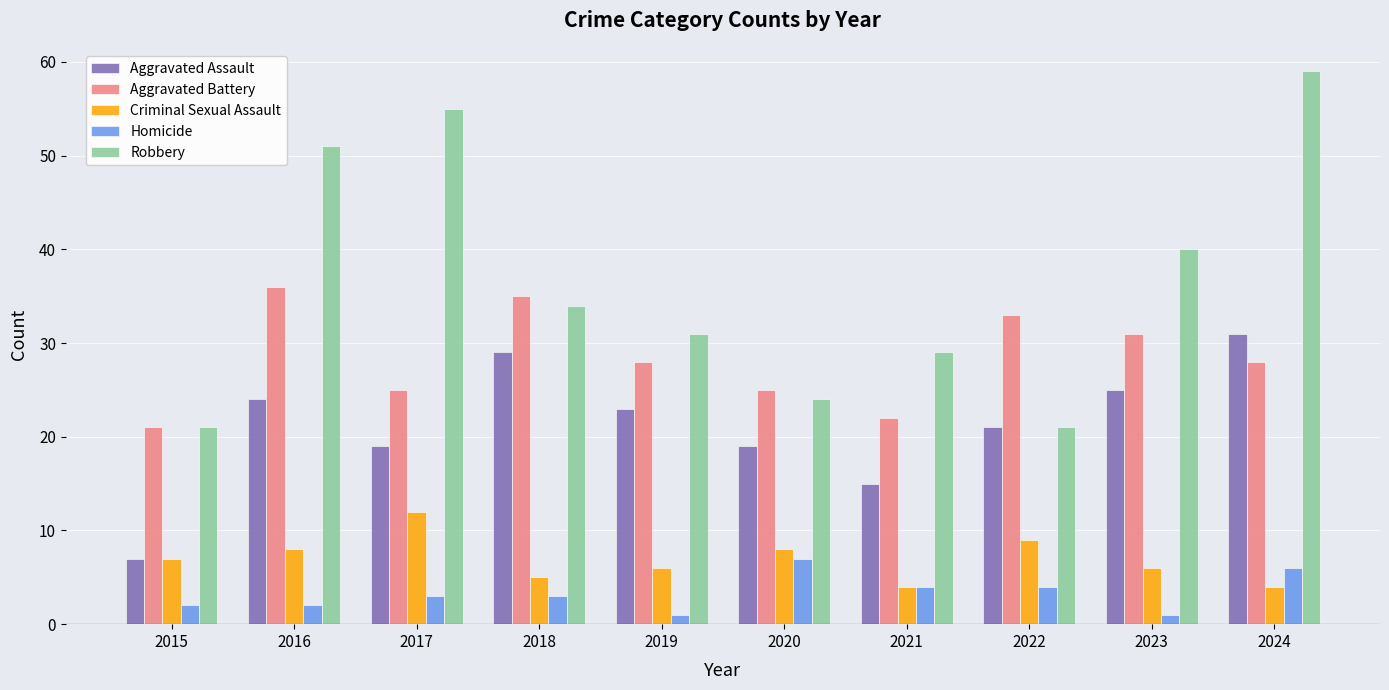

Which series has the largest range (max minus min)?

Robbery